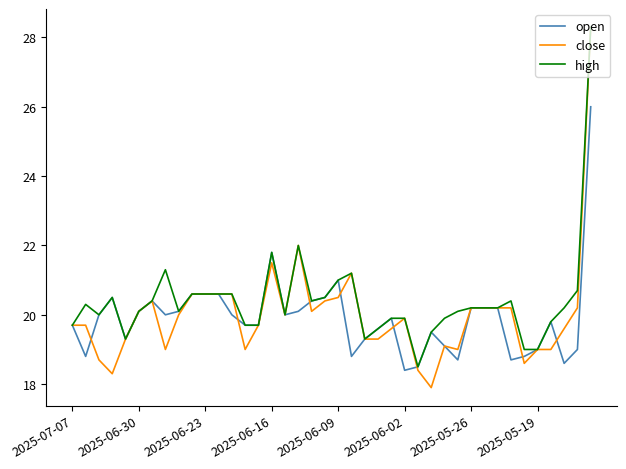

What is the maximum value for high?

28.3